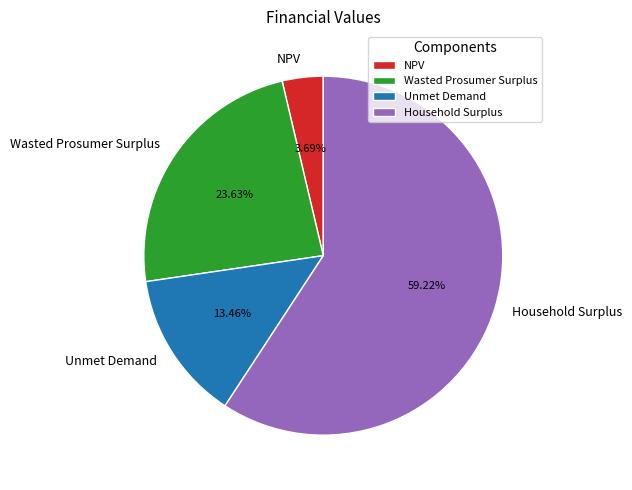

What percentage do Unmet Demand and NPV together represent?

17.1%